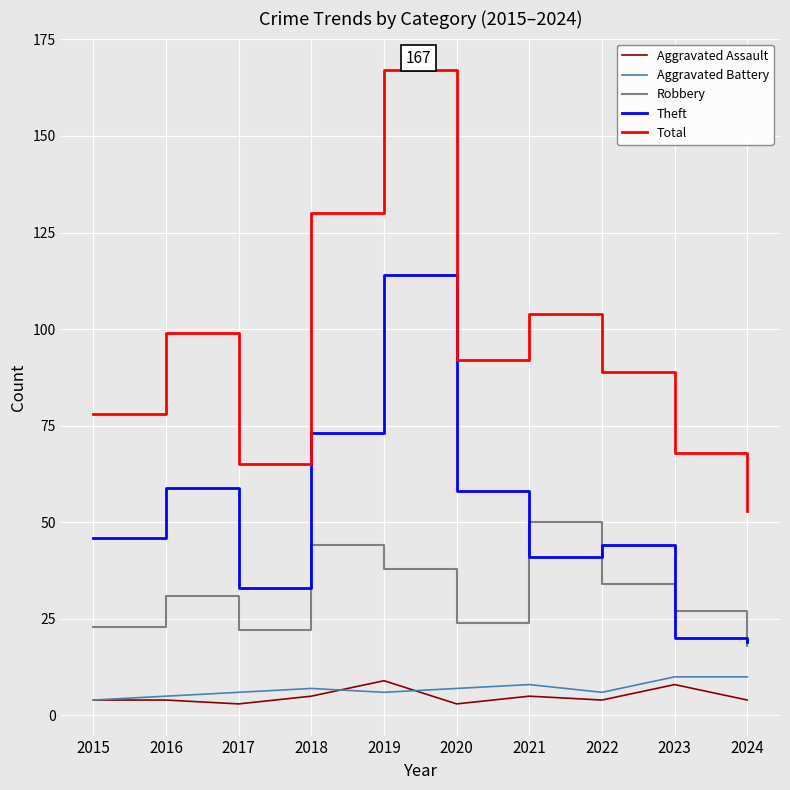

True or false: Aggravated Battery and Robbery cross at least once.

False